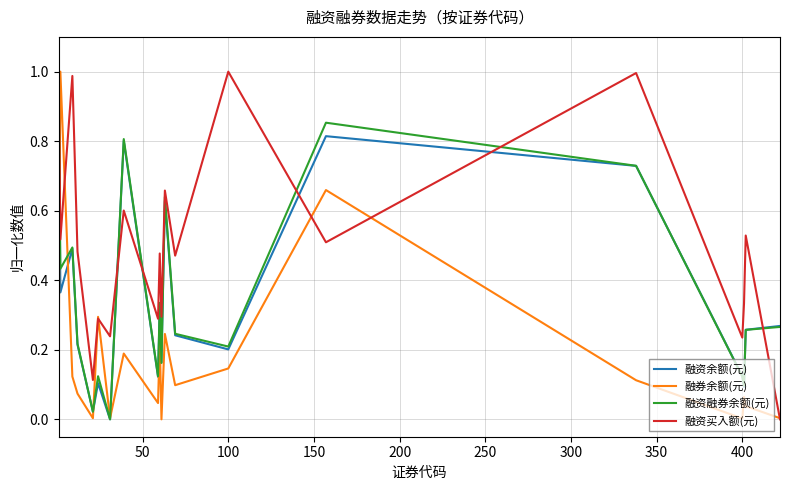

Which series has the largest total across all categories?

融资买入额(元)